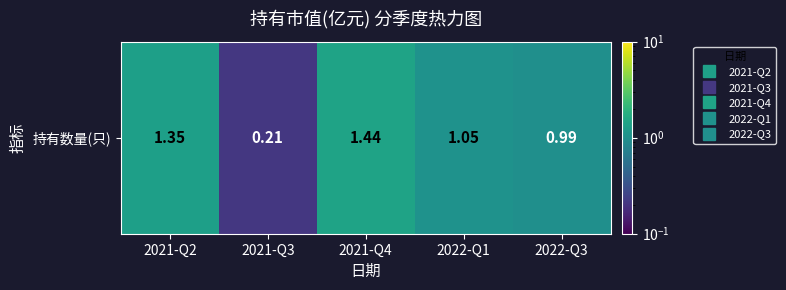

Rank the categories by value from highest to lowest.

2021-Q4, 2021-Q2, 2022-Q1, 2022-Q3, 2021-Q3